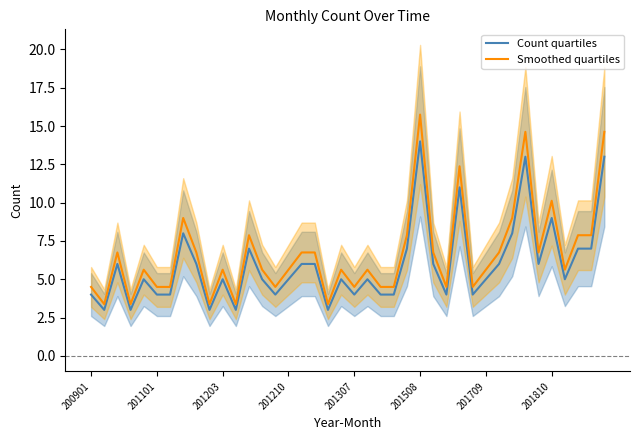

True or false: Smoothed quartiles has more than 2 interior local peaks.

True